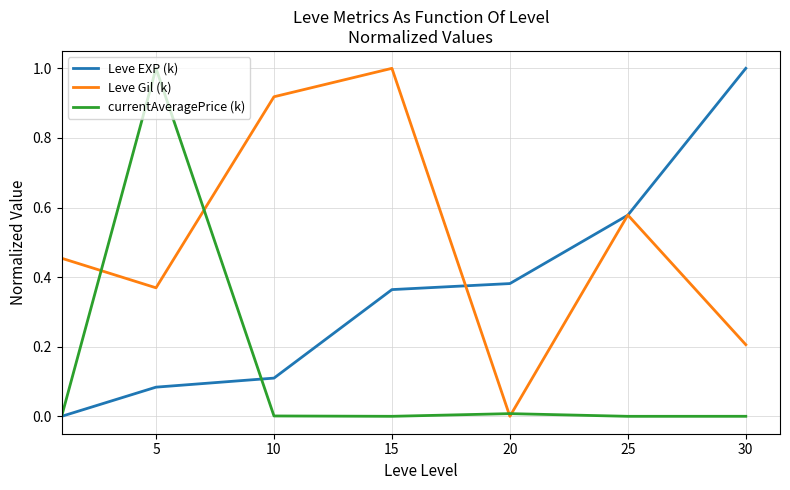

What is the maximum value for Leve EXP (k)?

1.0